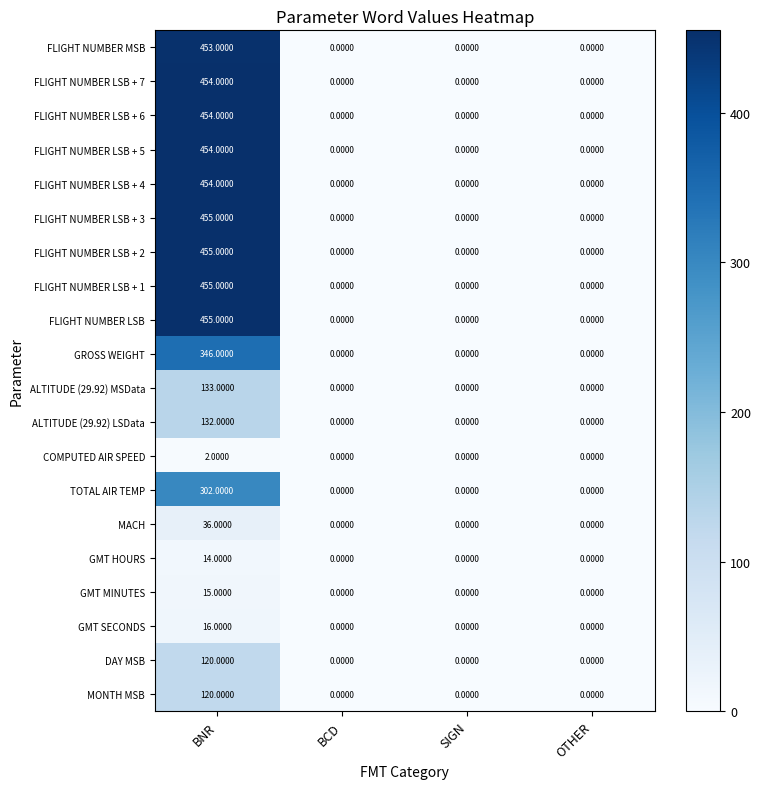

Count the number of data series in this chart.

20